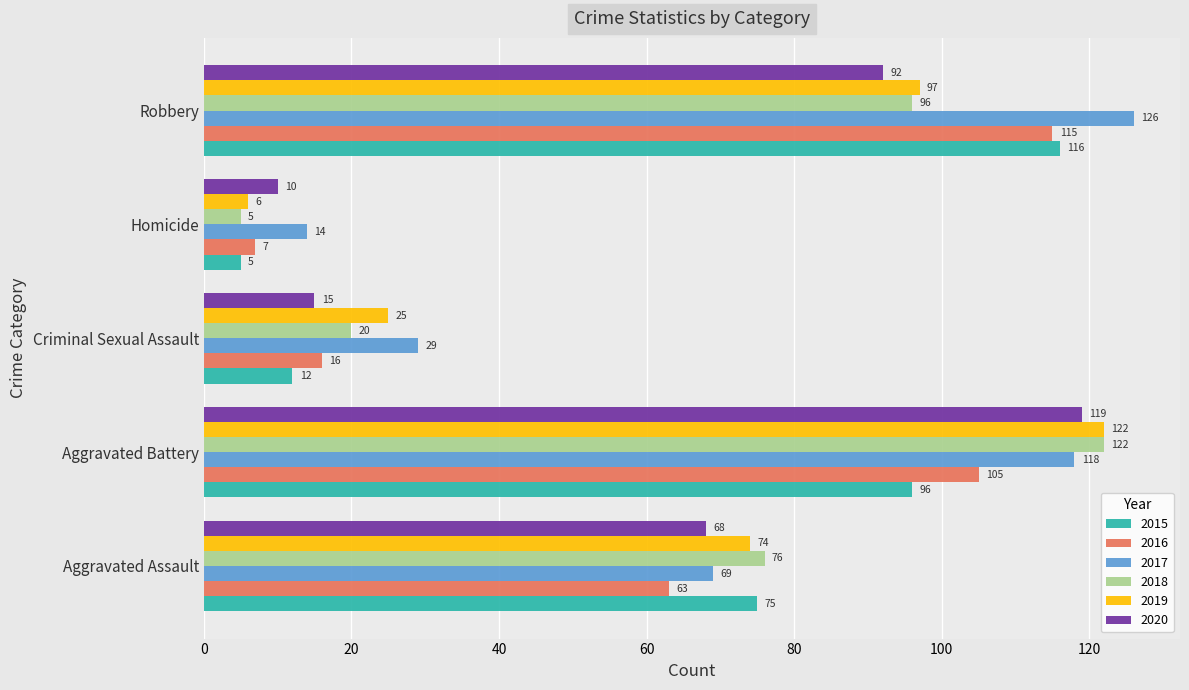

At which label does 2015 reach its peak?

Robbery